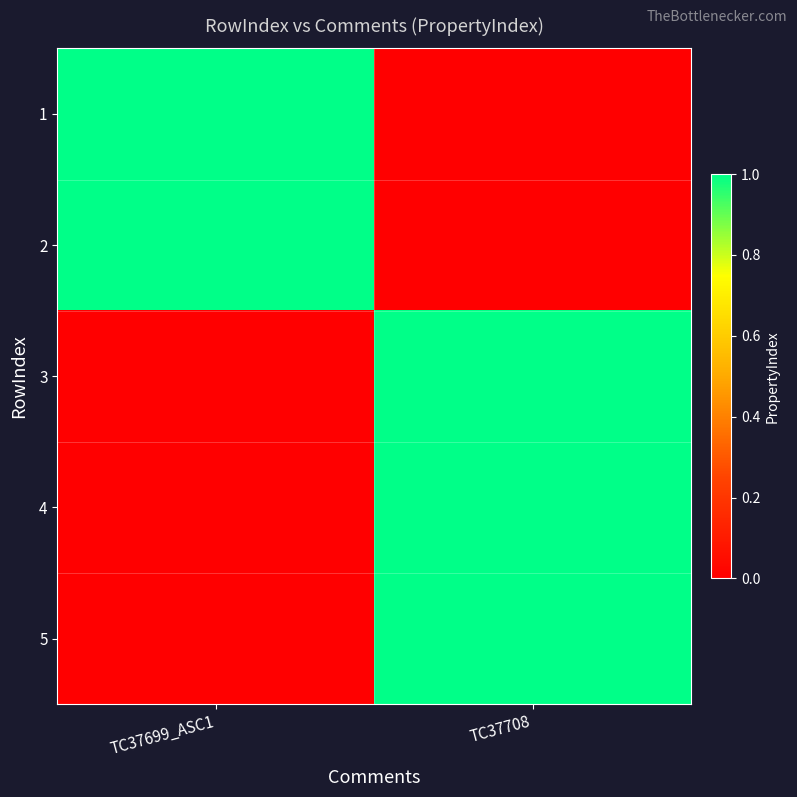

Reading left to right, list all the values displayed in this chart.

1: TC37699_ASC1=1	TC37708=0
2: TC37699_ASC1=1	TC37708=0
3: TC37699_ASC1=0	TC37708=1
4: TC37699_ASC1=0	TC37708=1
5: TC37699_ASC1=0	TC37708=1